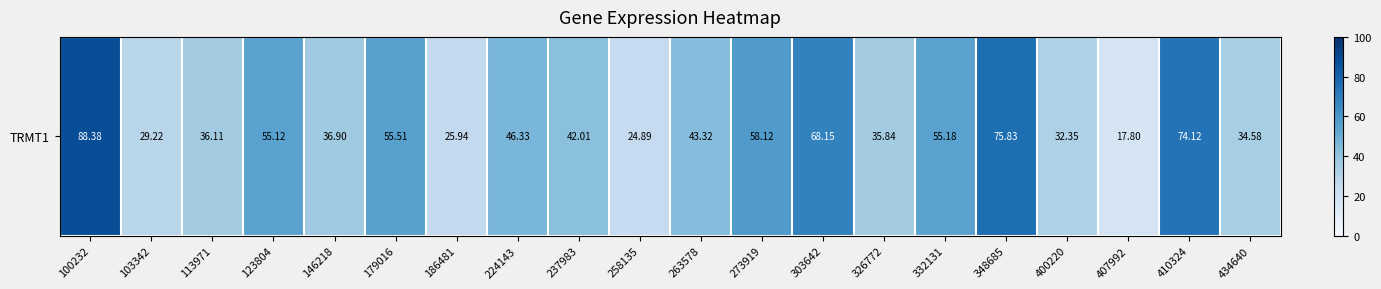

Is it true that the value at 410324 is 74.1?

True